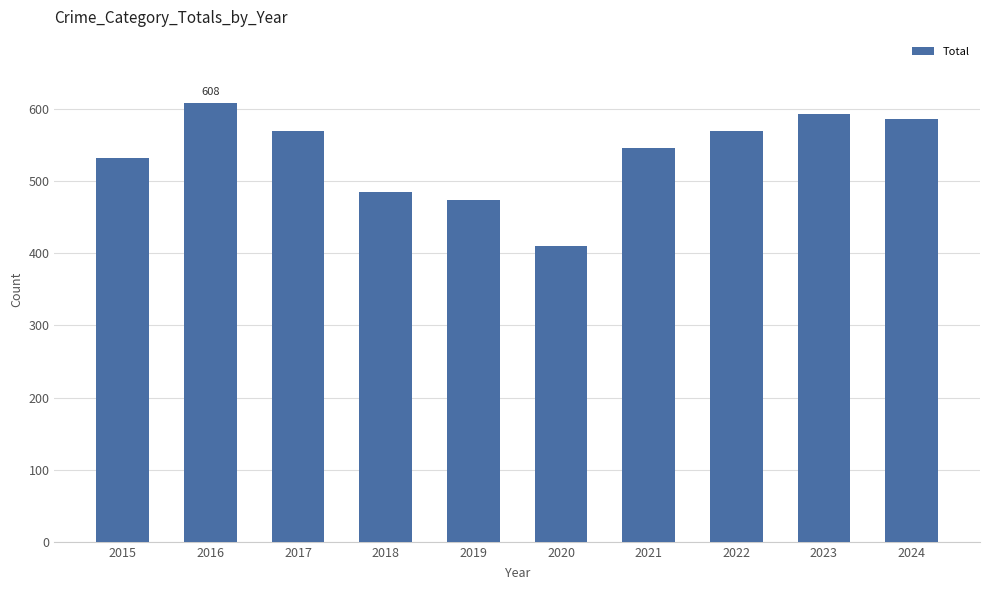

Count the number of categories in the chart.

10